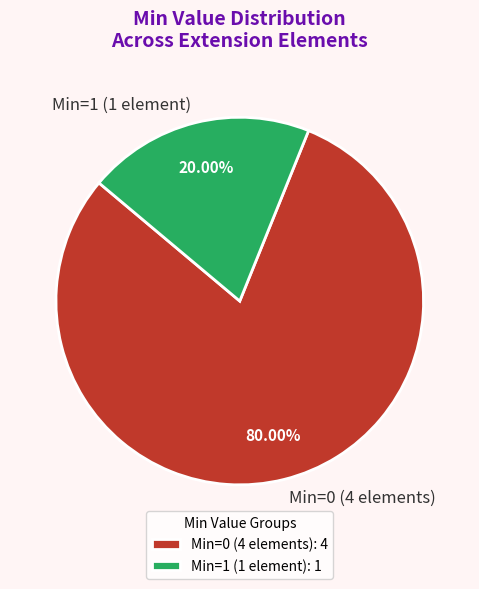

Do Min=1 (1 element) and Min=0 (4 elements) together represent more than half of the pie?

Yes